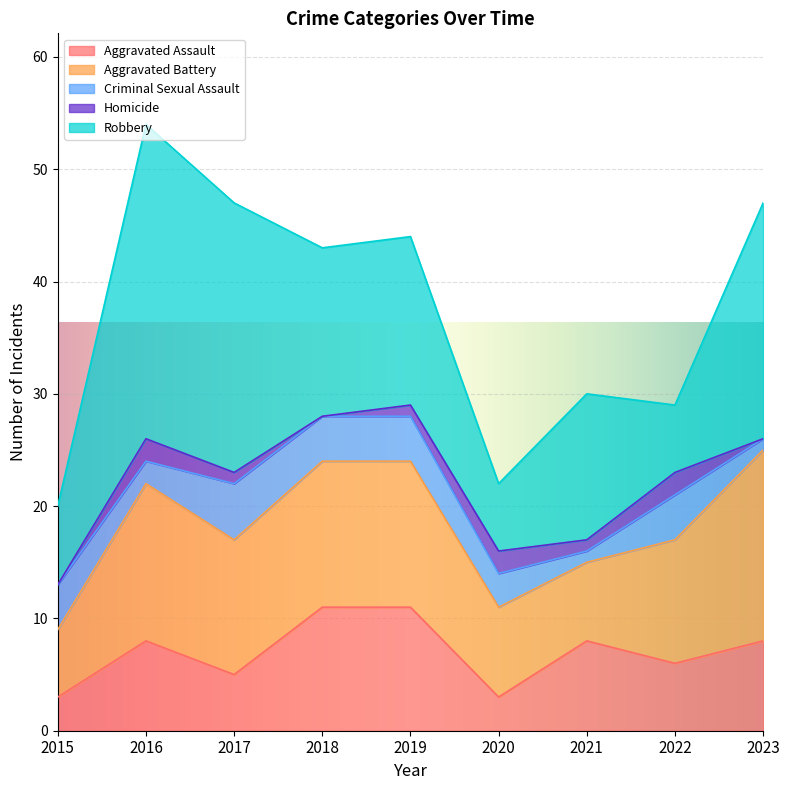

In Aggravated Battery, how many points are lower than both neighbors (excluding endpoints)?

2